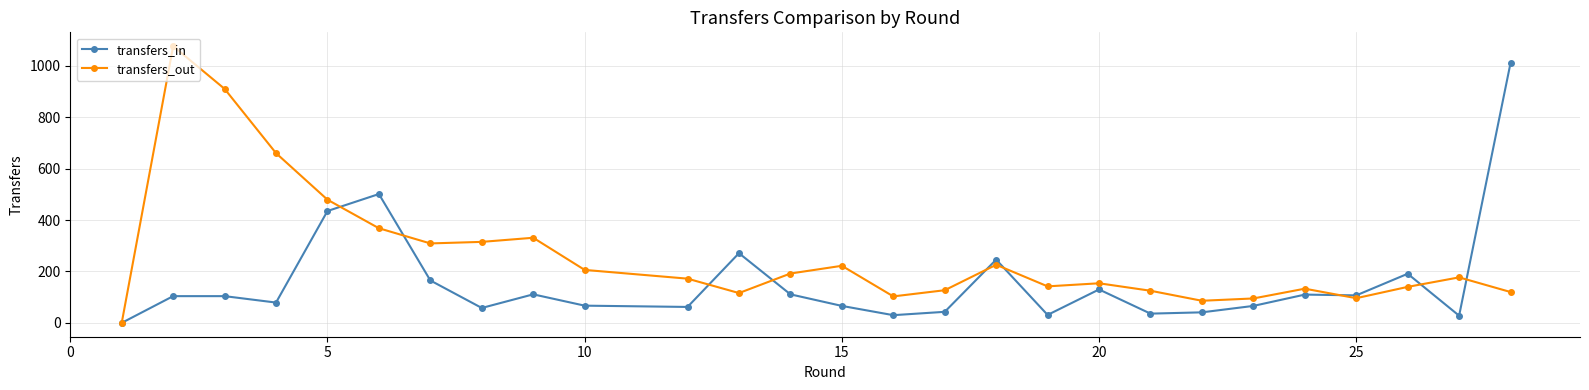

What is the maximum value for transfers_in?

1011